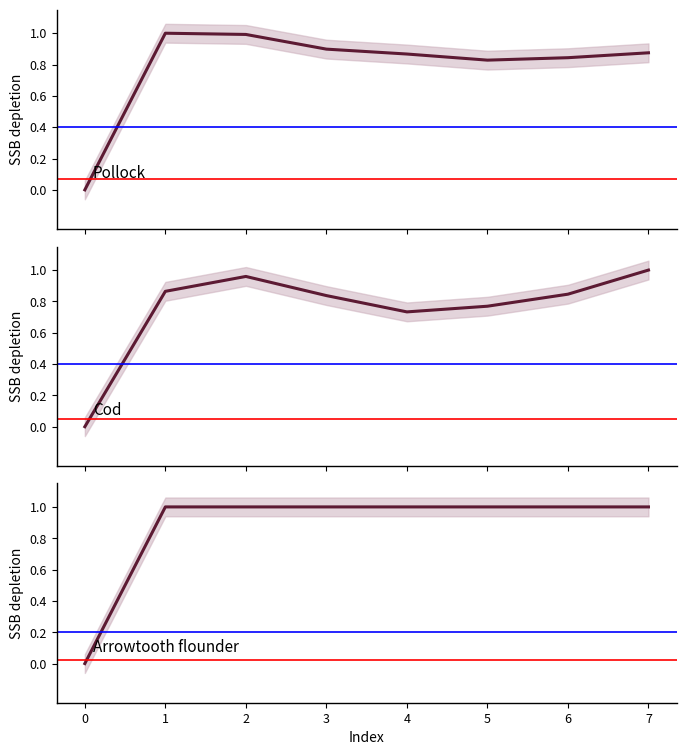

What are all the series names shown in the legend?

Pollock, Cod, Arrowtooth flounder